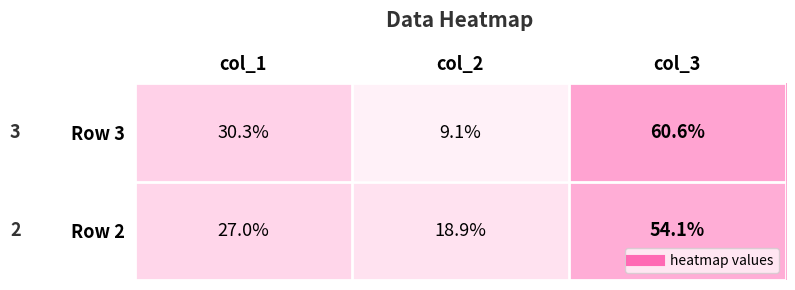

At which category is the sum across all series the highest?

col_3